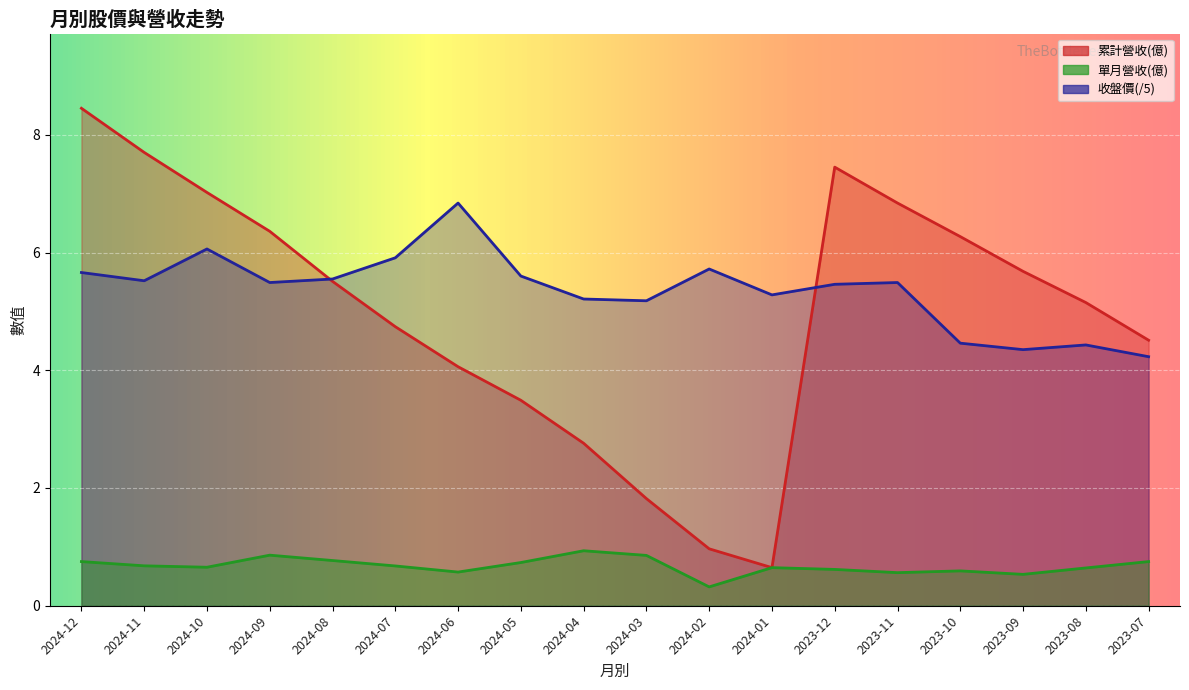

What value does the 單月營收(億) series have at 2024-03?

0.9